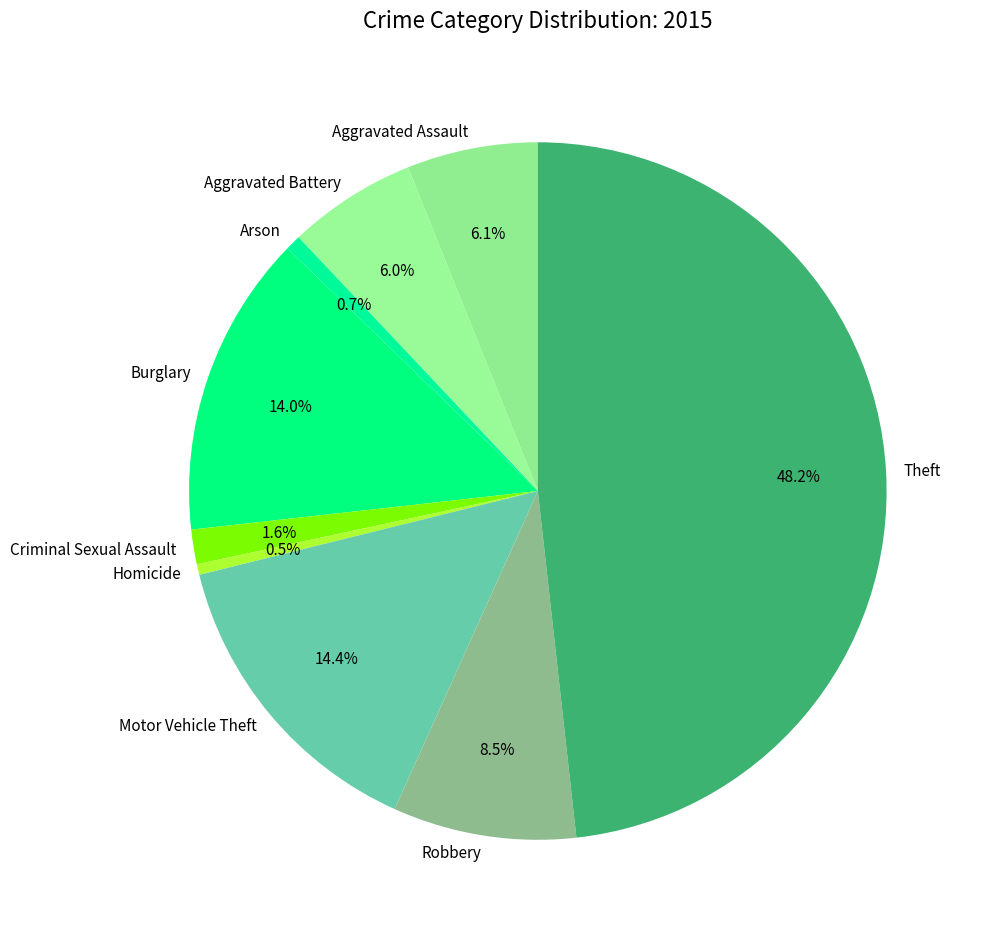

Which category has the biggest portion of the pie?

Theft